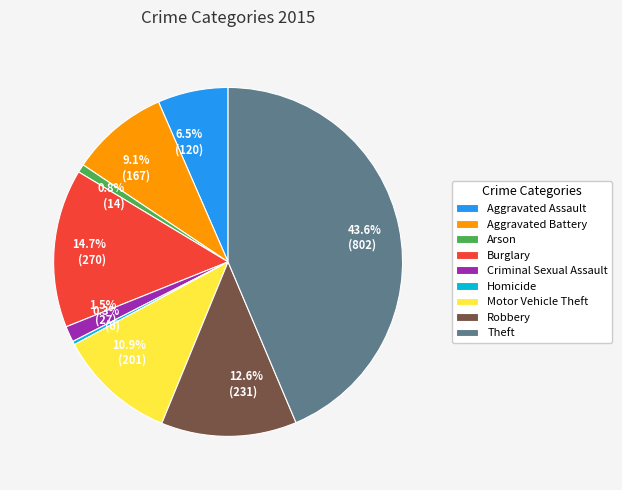

Between 0.8% (14) and 14.7% (270), which is larger?

14.7% (270)